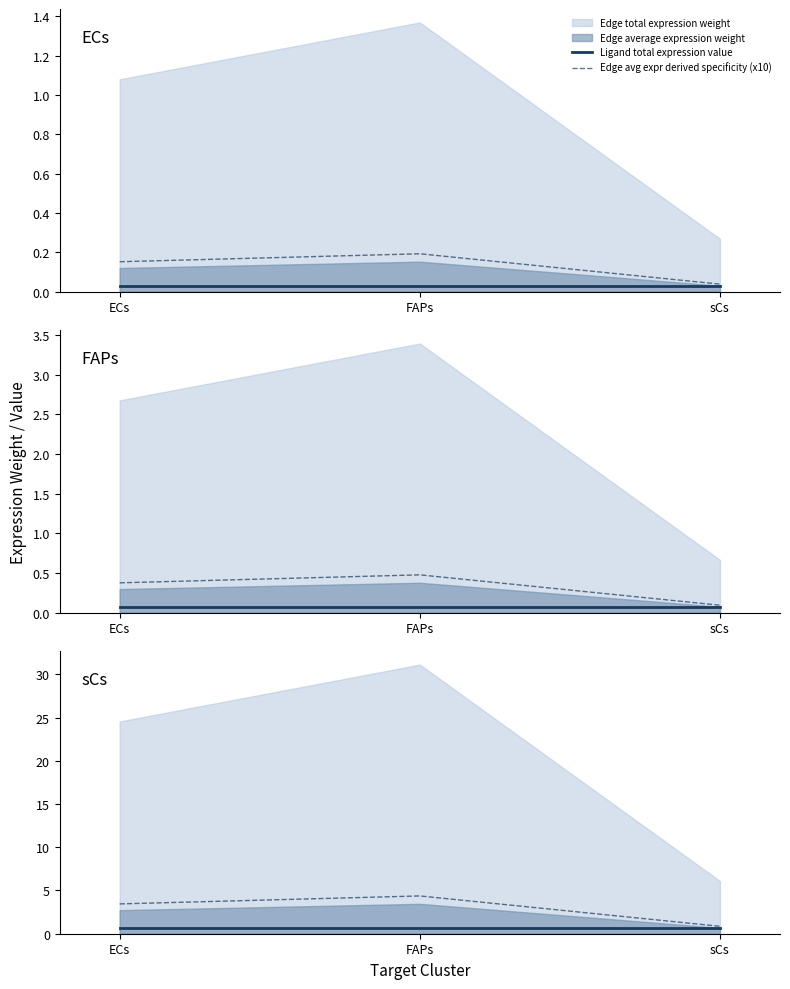

The value of Edge avg expr derived specificity (x10) at FAPs is 4.4. True or false?

True